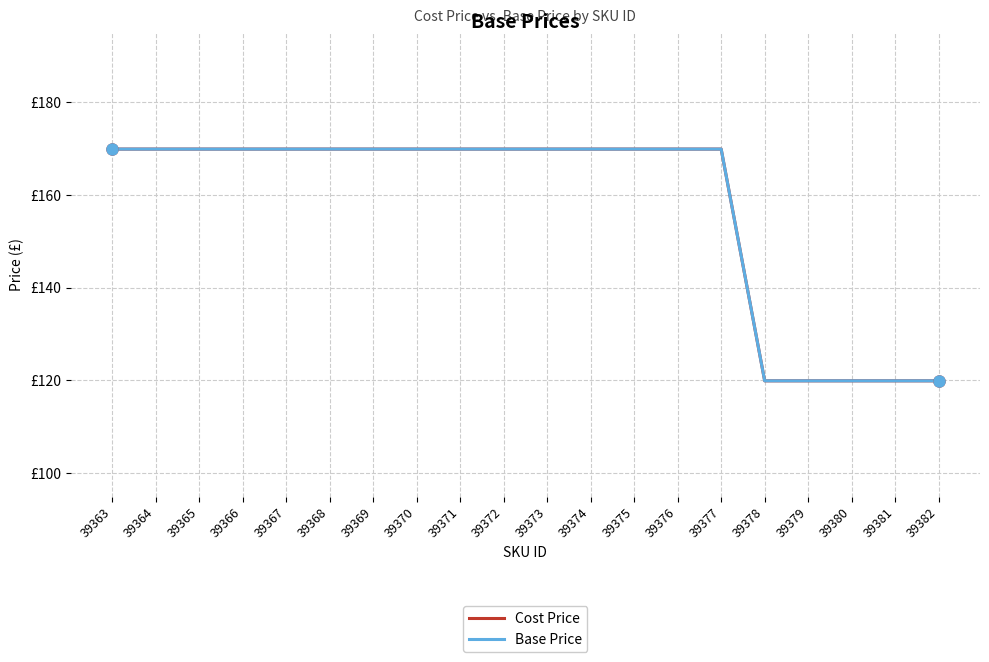

The value of Base Price at 39370 is 101.0. True or false?

False